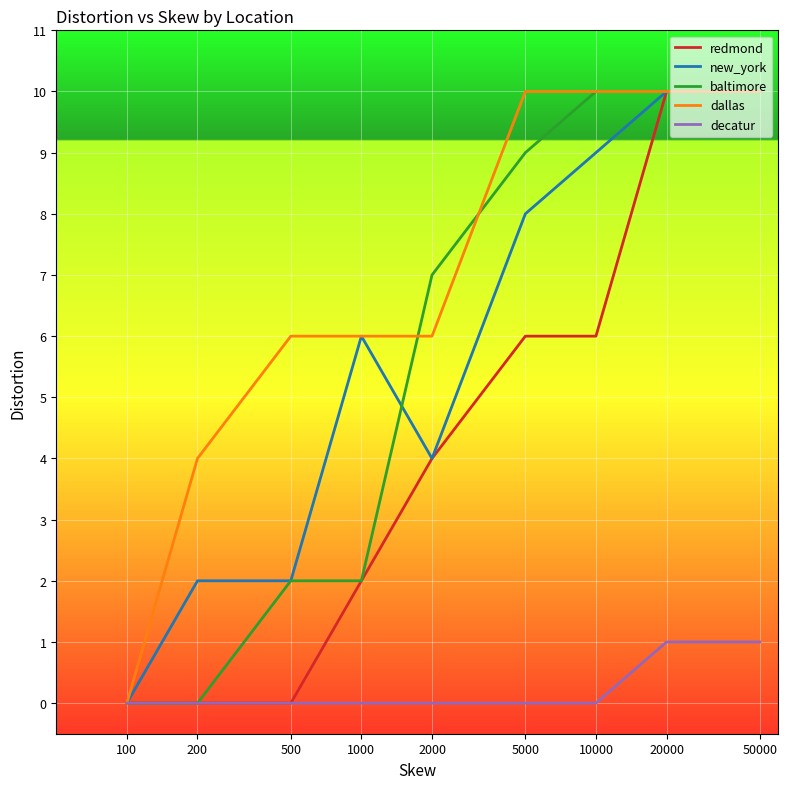

Does the chart have visible grid lines?

Yes